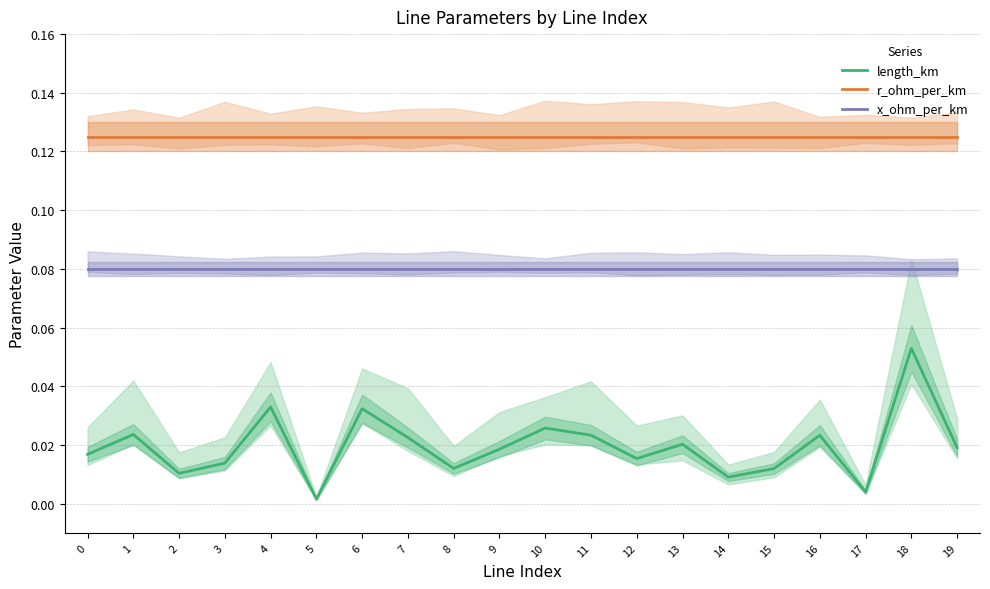

Is this an area chart (filled region under the line)?

No